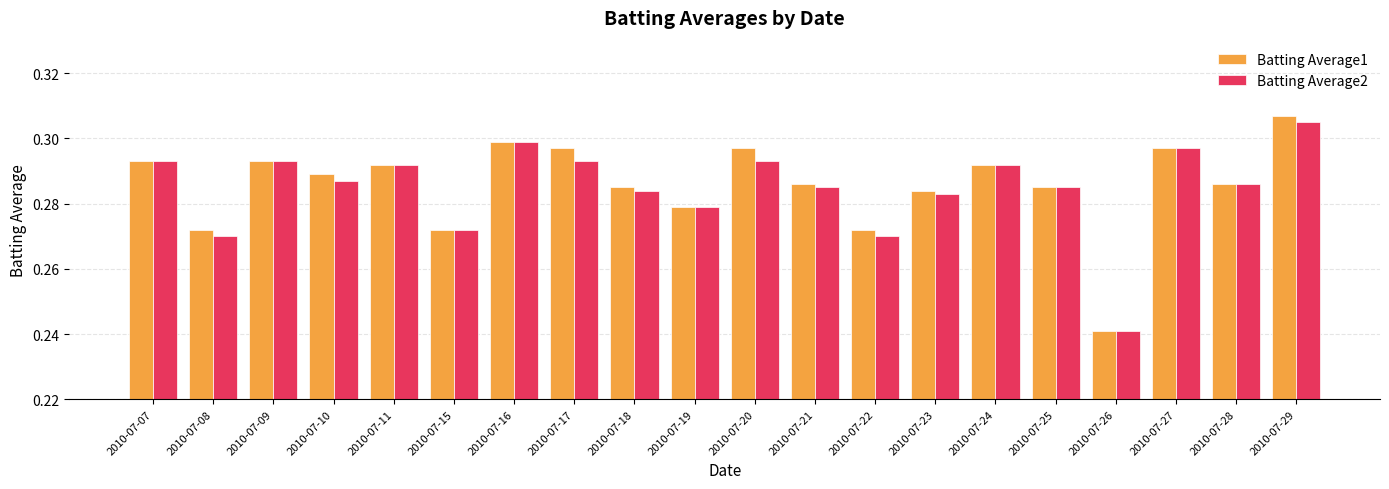

Which series has the widest spread of values?

Batting Average1